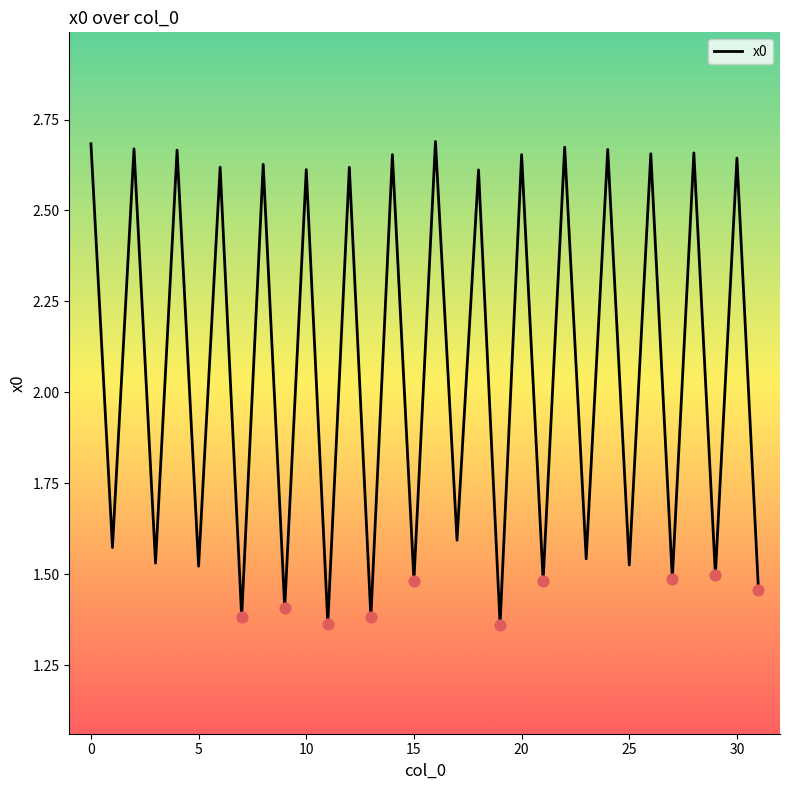

What is the difference between the maximum and minimum values?

1.3